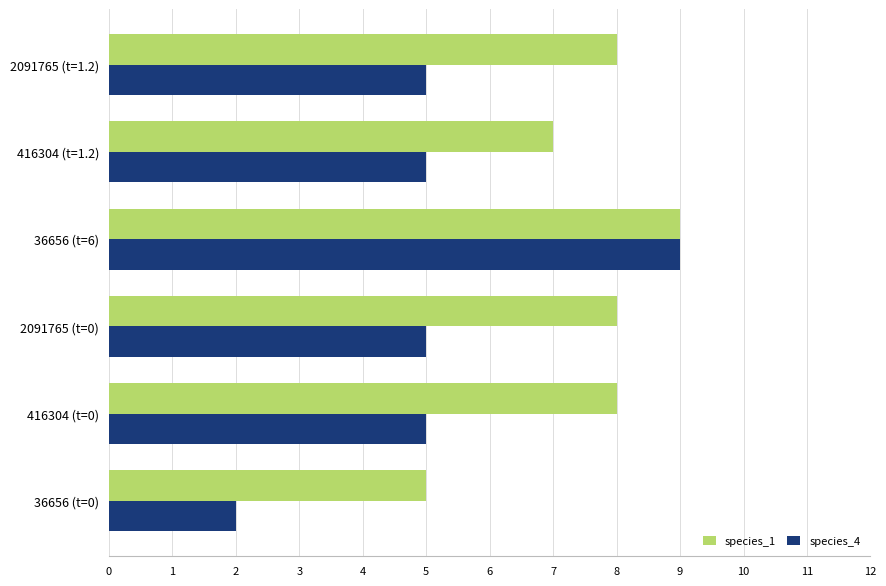

What is the difference between the maximum and second lowest values in the species_1 series?

2.0